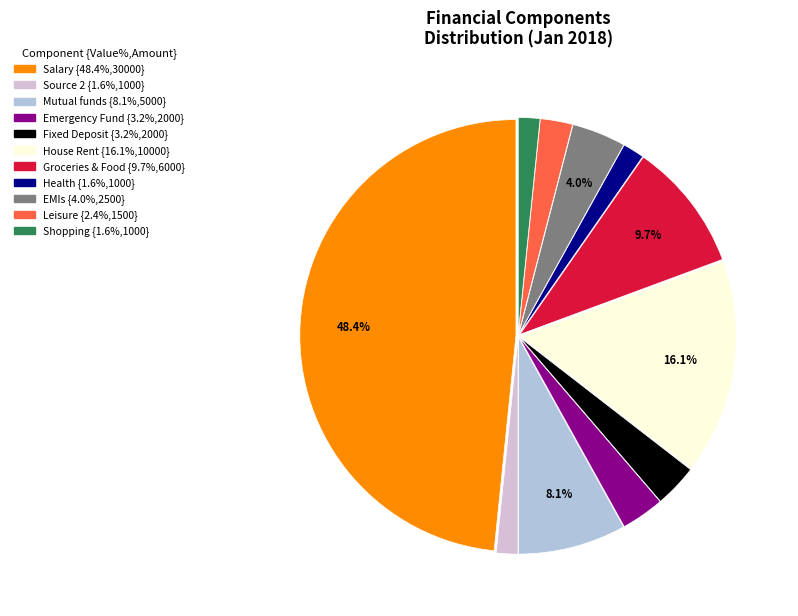

Is there a majority slice in this chart?

No